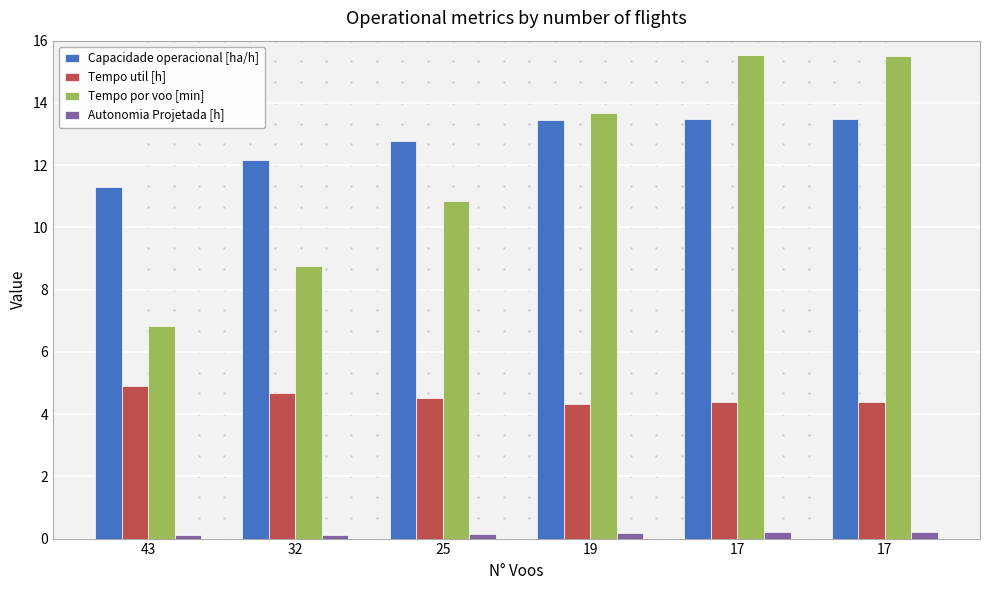

How many bars are there in total?

24